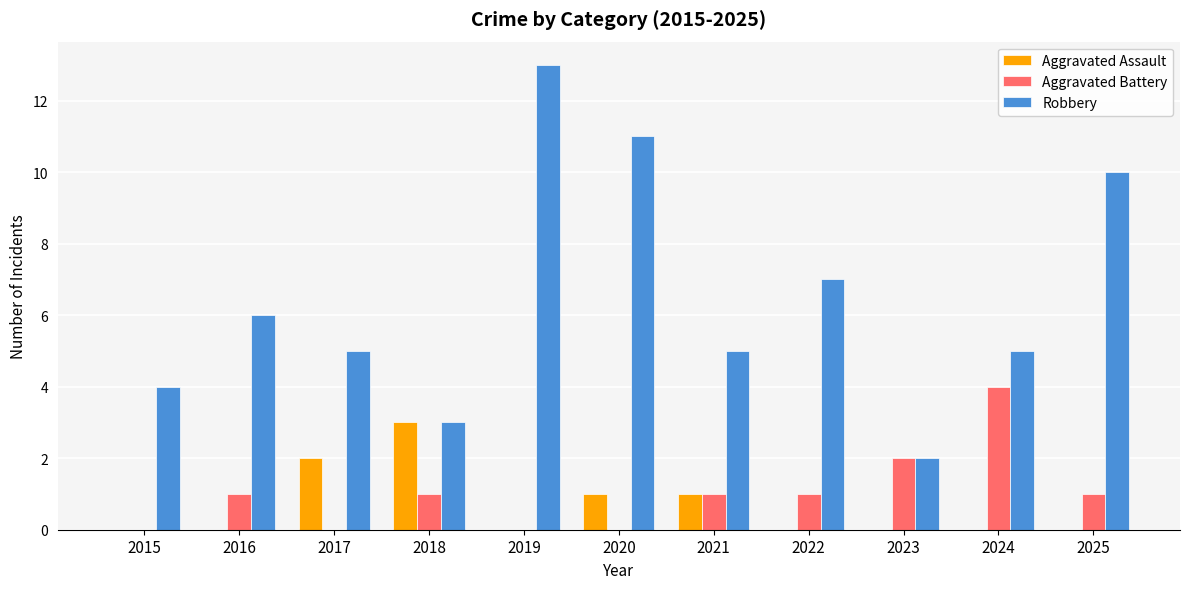

What are all the series names shown in the legend?

Aggravated Assault, Aggravated Battery, Robbery